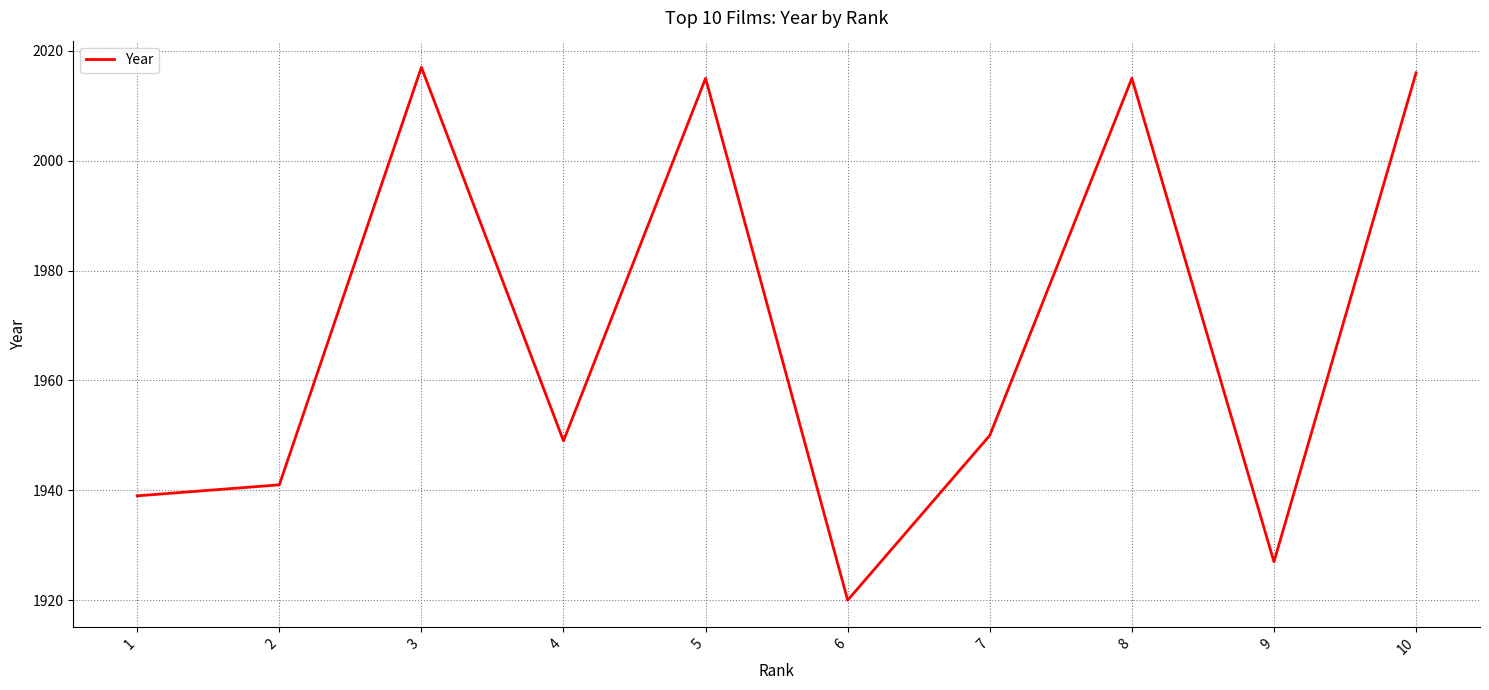

Reading right to left, what are all the values shown in this chart?

2016	1927	2015	1950	1920	2015	1949	2017	1941	1939